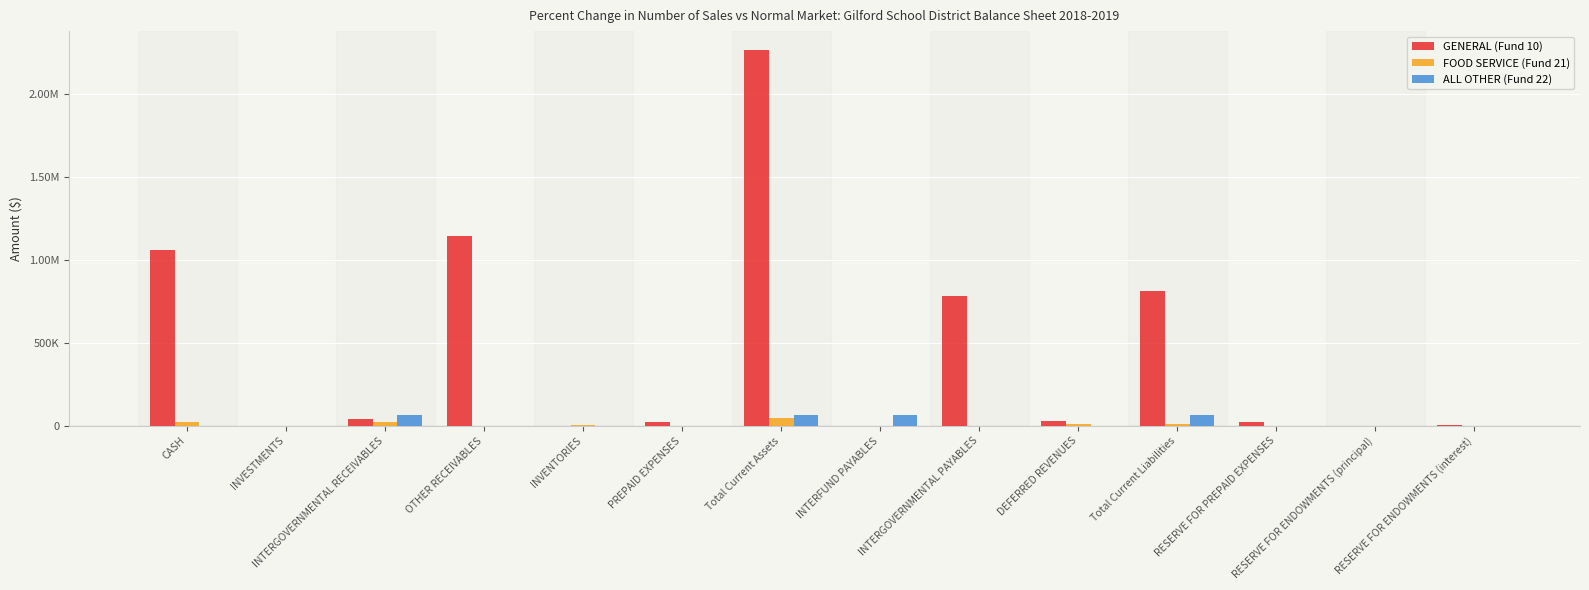

Reading right to left, what are all the values shown in this chart?

GENERAL (Fund 10): 4380.0	0.0	24553.0	809573.1	26795.0	782778.1	0.0	2262707.9	24553.0	0.0	1139613.2	40479.3	0.0	1058062.4
FOOD SERVICE (Fund 21): 0.0	0.0	0.0	12141.1	12141.1	0.0	0.0	48987.4	0.0	2262.5	0.0	24517.3	0.0	22207.5
ALL OTHER (Fund 22): 0.0	0.0	0.0	62536.9	0.0	0.0	62536.9	62536.9	0.0	0.0	0.0	62536.9	0.0	0.0